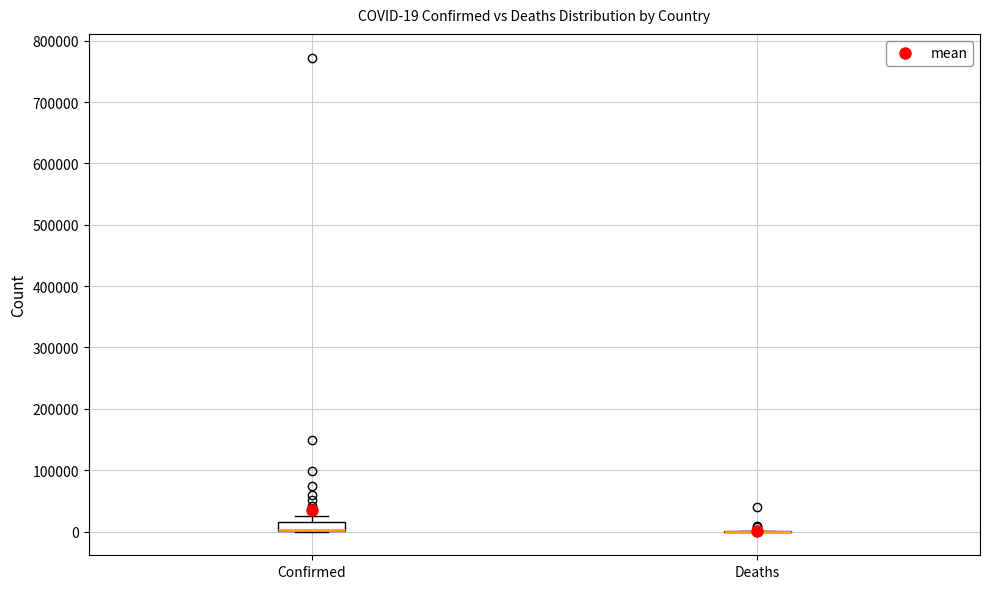

Comparing the boxes themselves (not the whiskers), which one is the tallest?

Confirmed